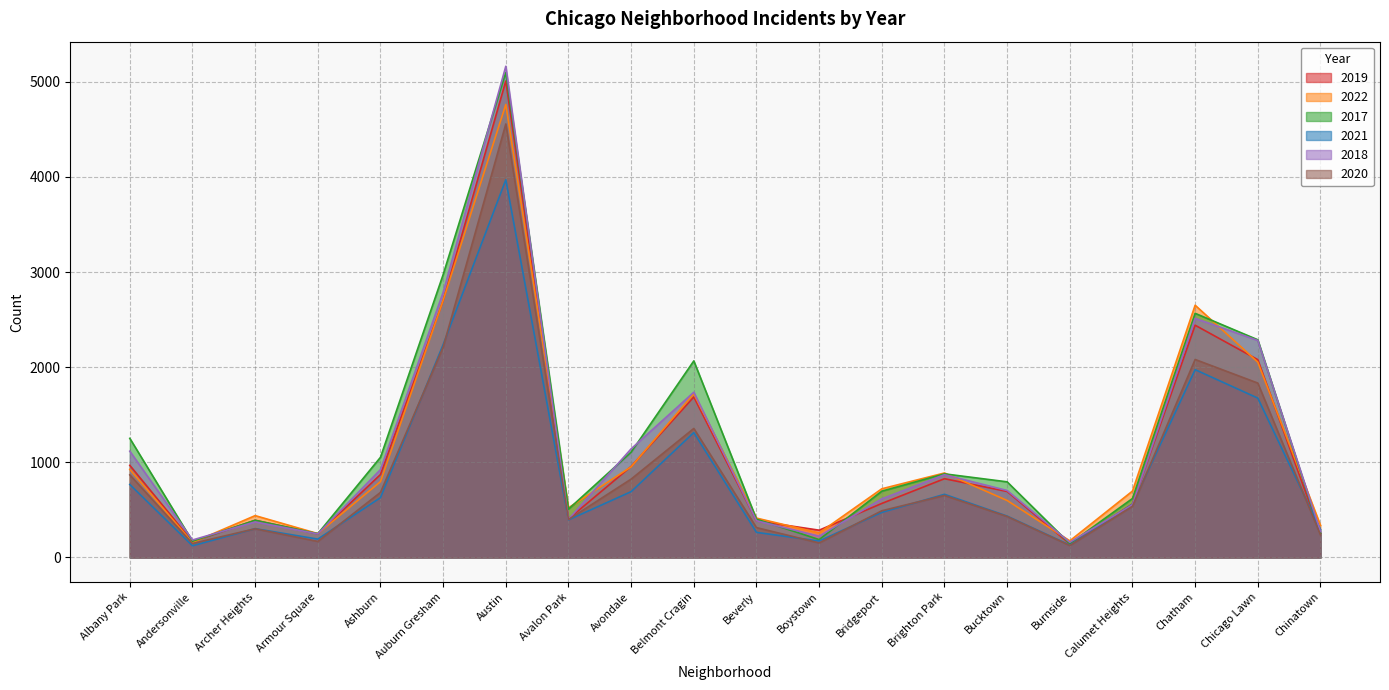

What is the spread (max minus min) of values at Andersonville?

61